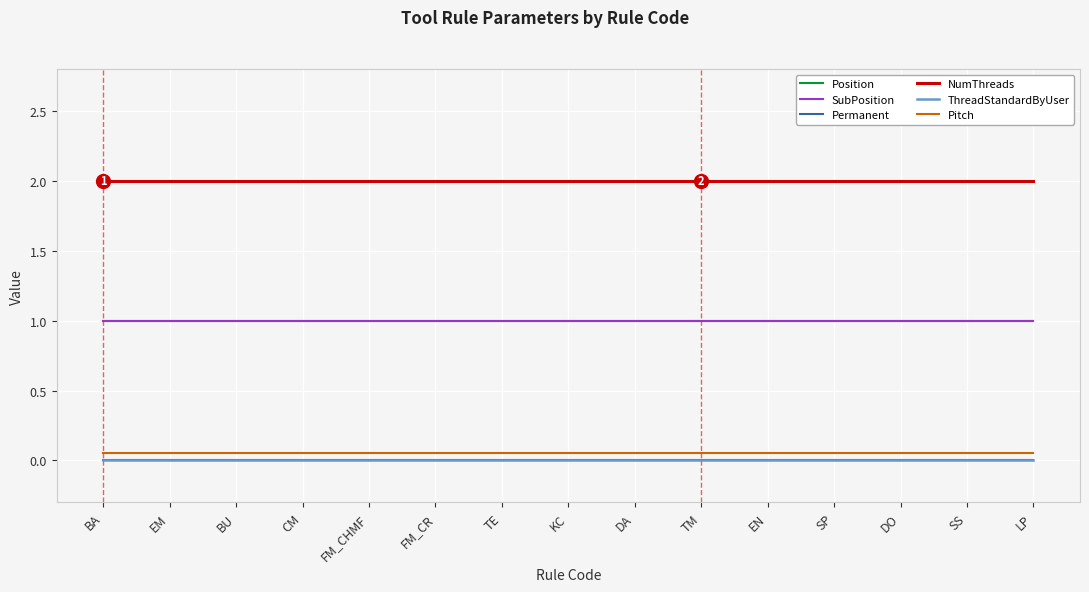

Is this an area chart (filled region under the line)?

No